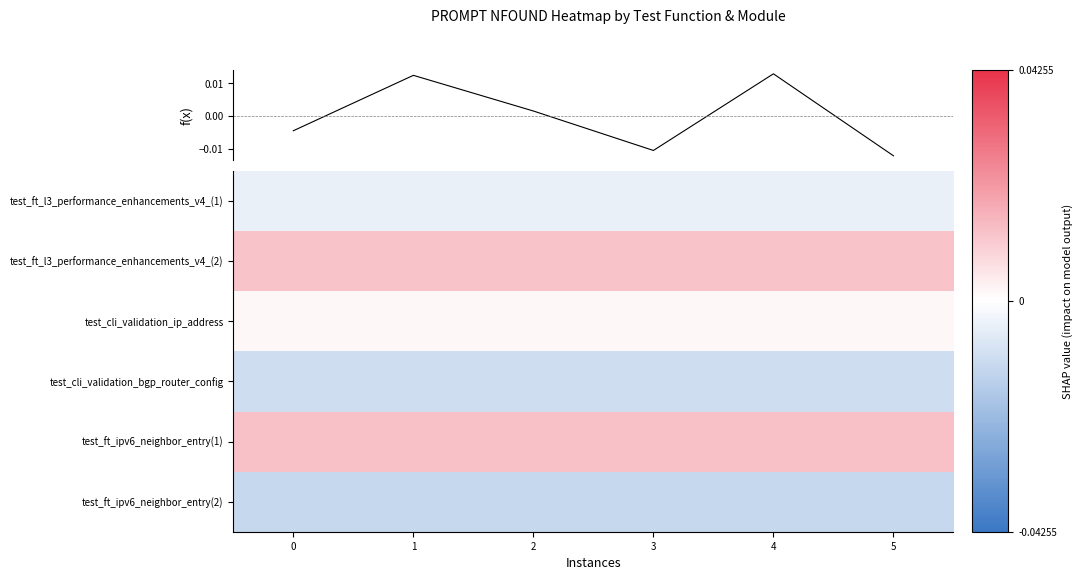

How many categories are shown in the chart?

6